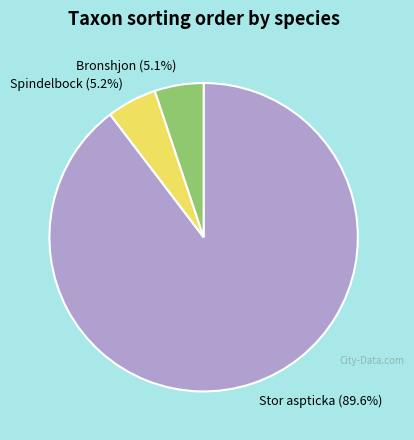

Approximately how many times larger is the value at Bronshjon compared to Spindelbock?

1.0